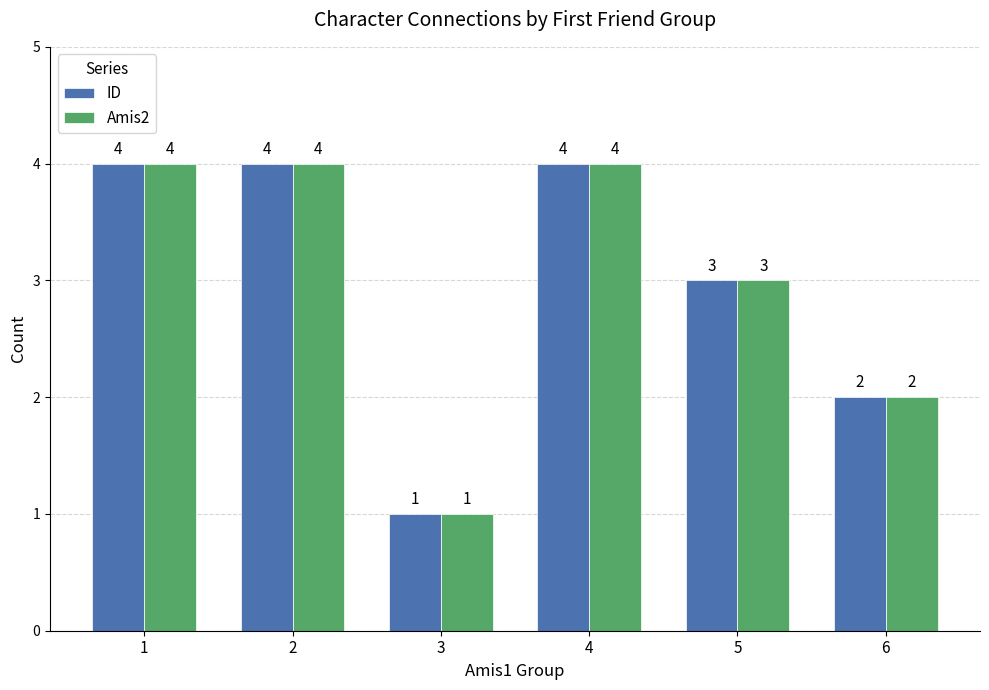

What is the difference between the maximum and minimum values in the ID series?

3